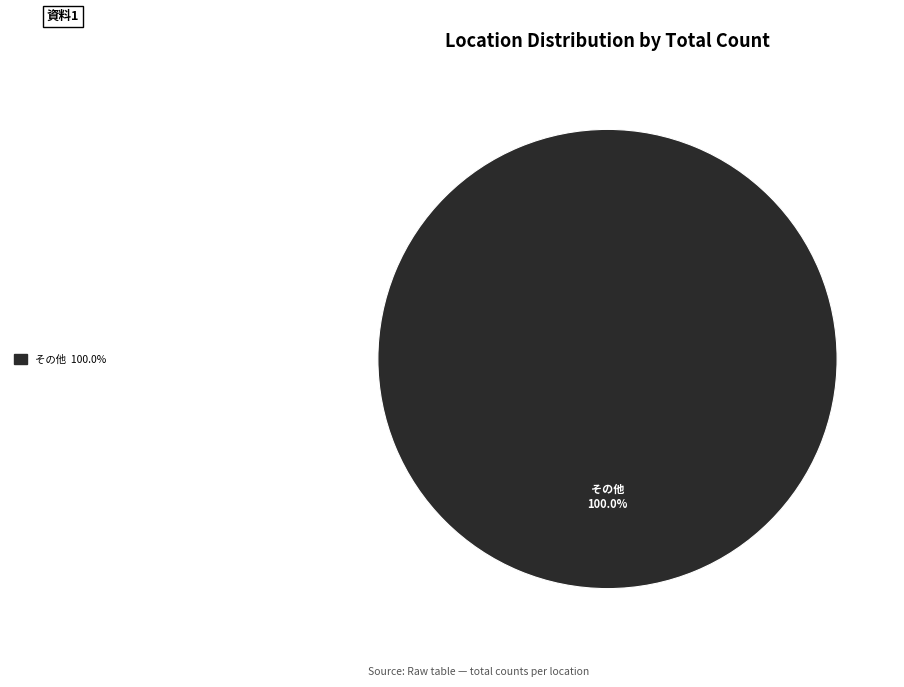

Does any single category account for the majority?

Yes